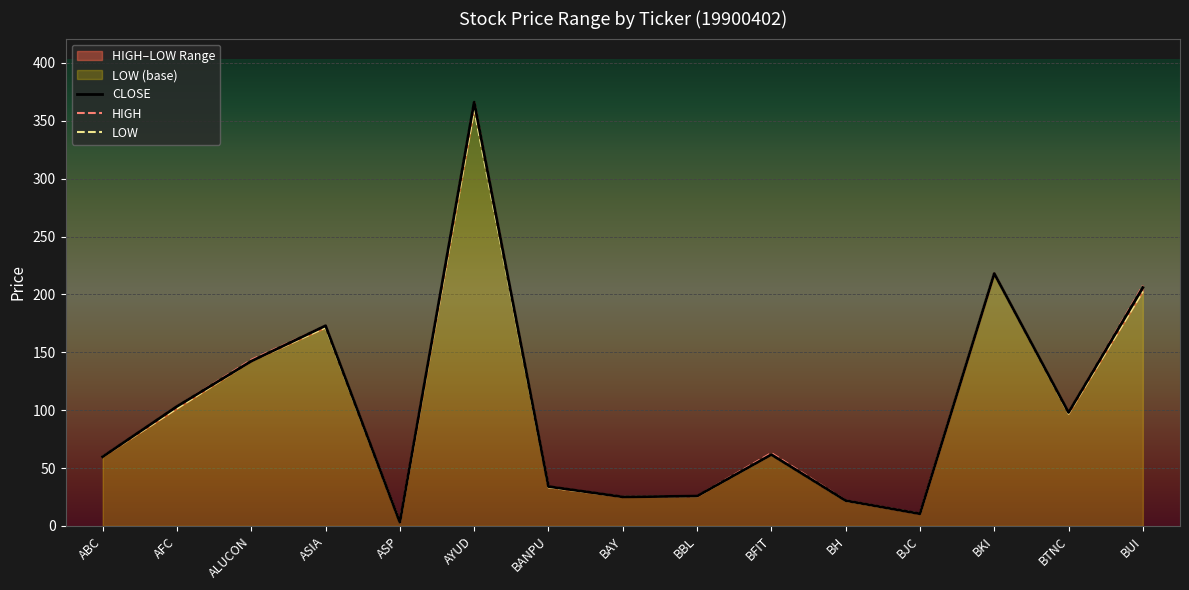

Read the CLOSE value at BJC.

10.5